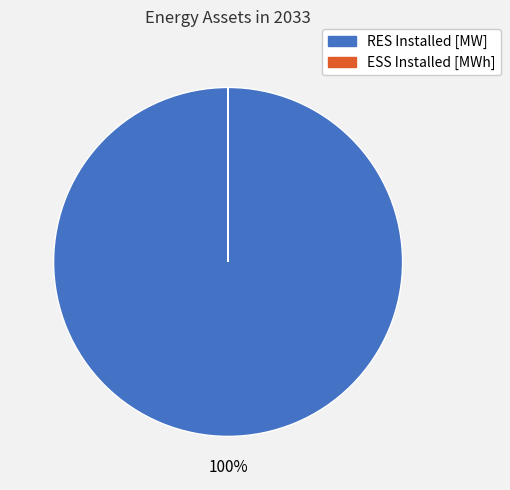

True or false: RES Installed [MW] accounts for 100% of the total.

True